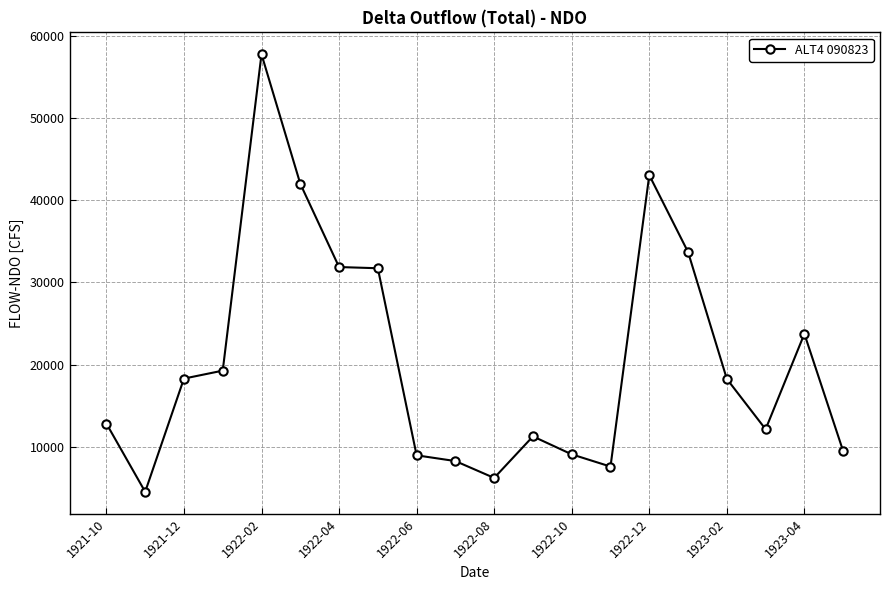

What is the difference between the maximum and minimum values?

53291.0